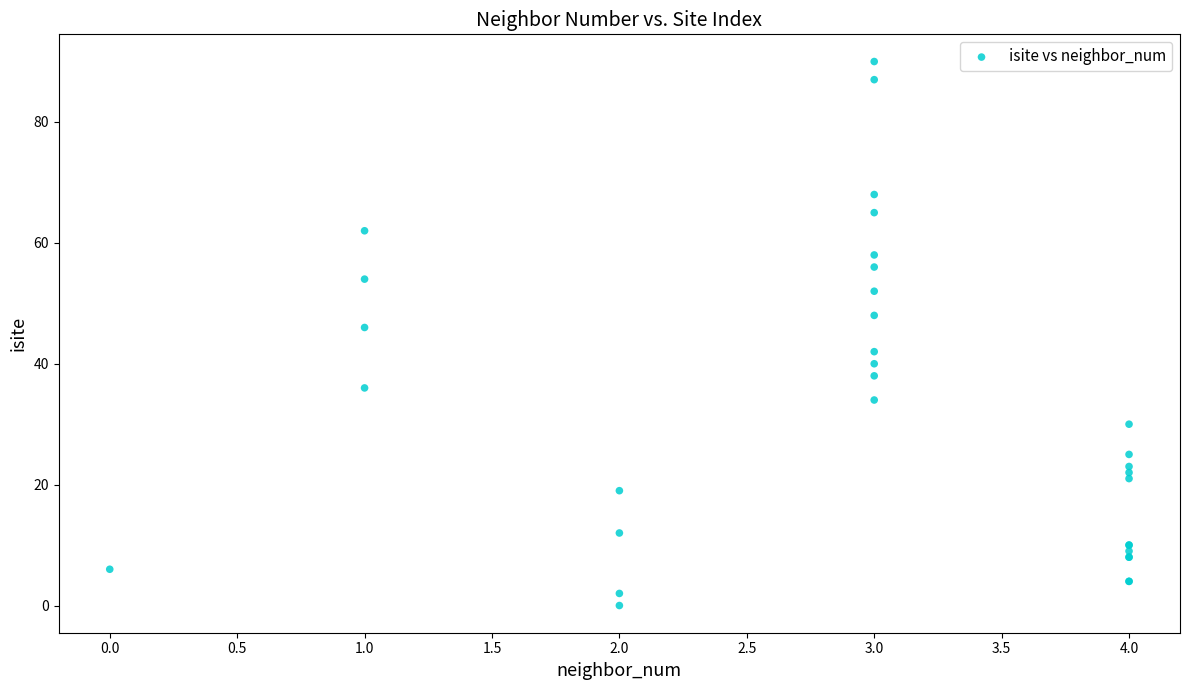

What Y value in the scatter plot is closest to 45?

46